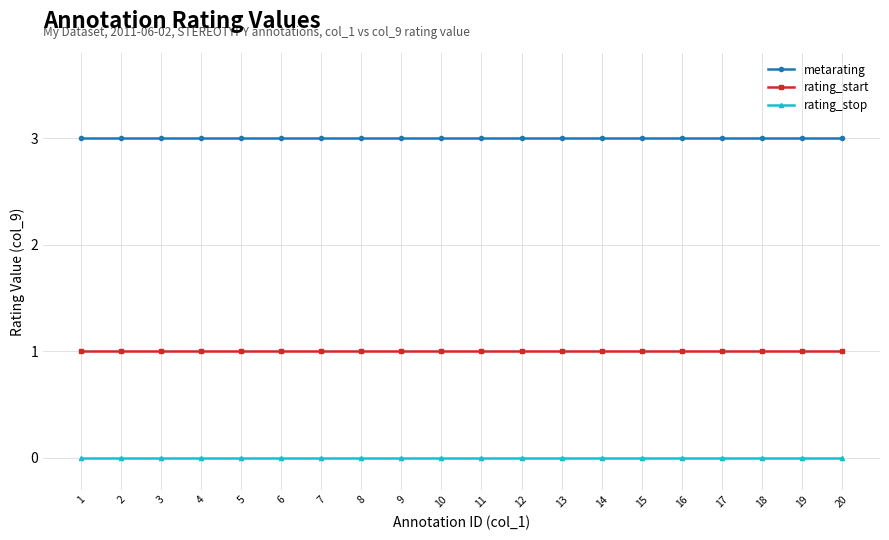

What is the value of the metarating point at the 3rd from the left?

3